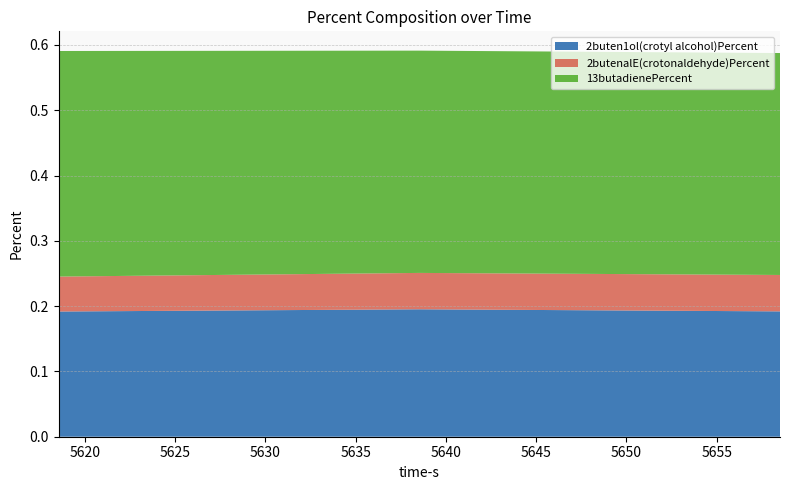

Reading left to right, list all the values displayed in this chart.

2buten1ol(crotyl alcohol)Percent: 5618.562=0.2	5638.531=0.2	5658.5=0.2
2butenalE(crotonaldehyde)Percent: 5618.562=0.1	5638.531=0.1	5658.5=0.1
13butadienePercent: 5618.562=0.3	5638.531=0.3	5658.5=0.3